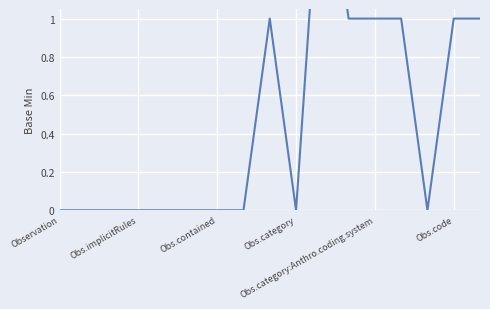

At which category does the chart reach its minimum across all series?

Observation